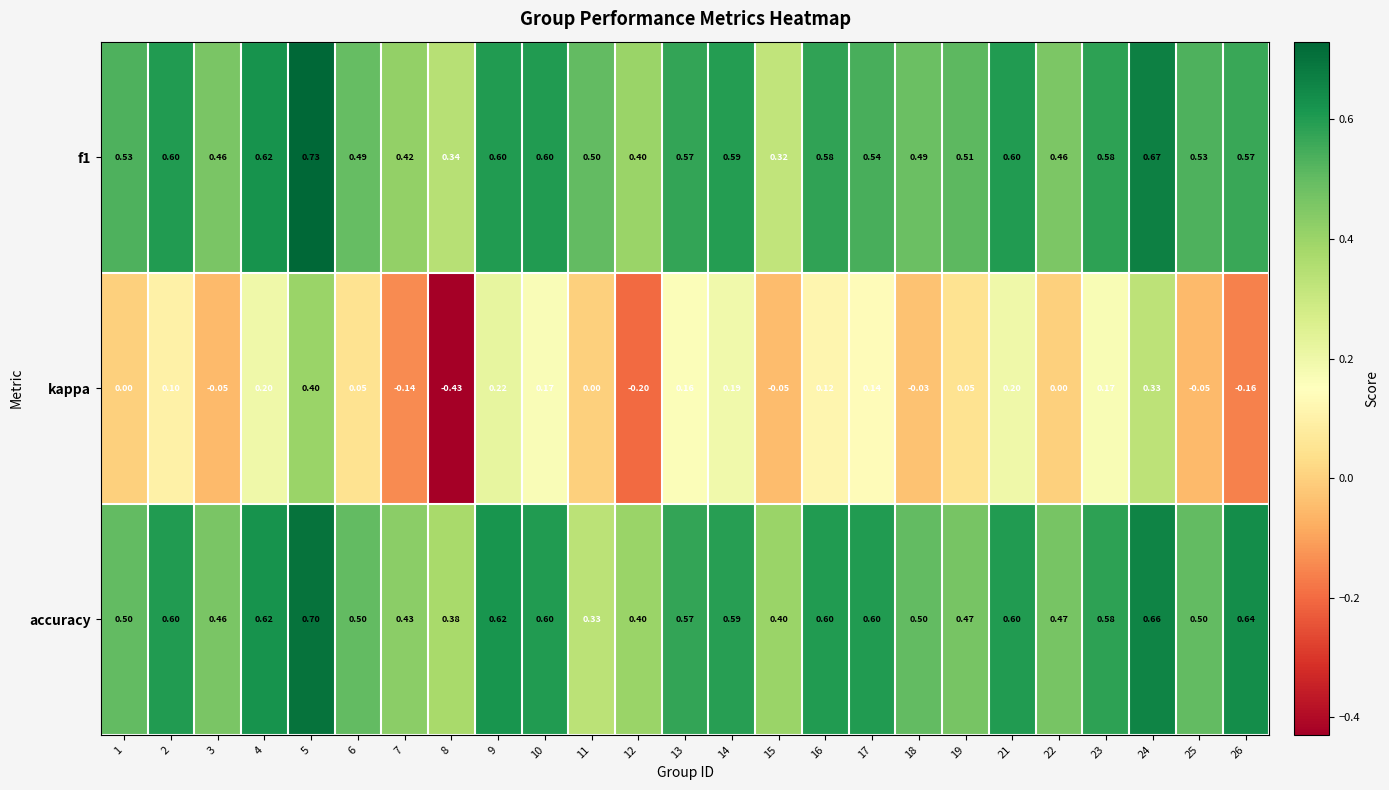

Which series has the largest range (max minus min)?

kappa